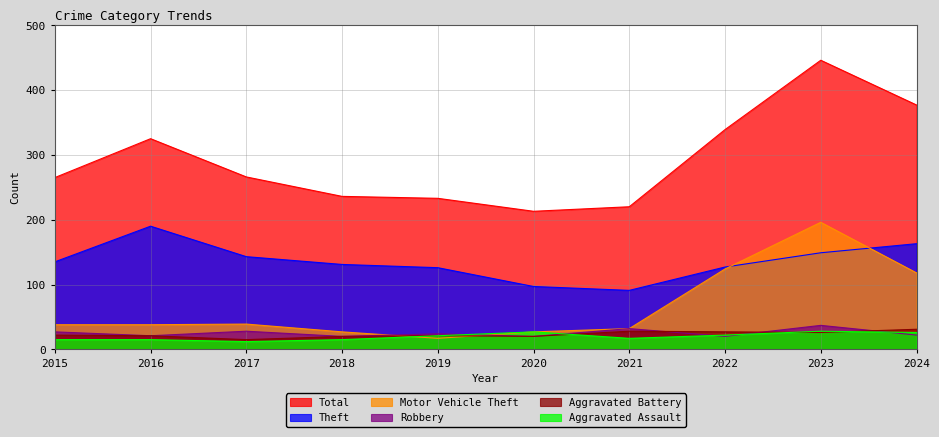

What is the maximum value for Aggravated Assault?

28